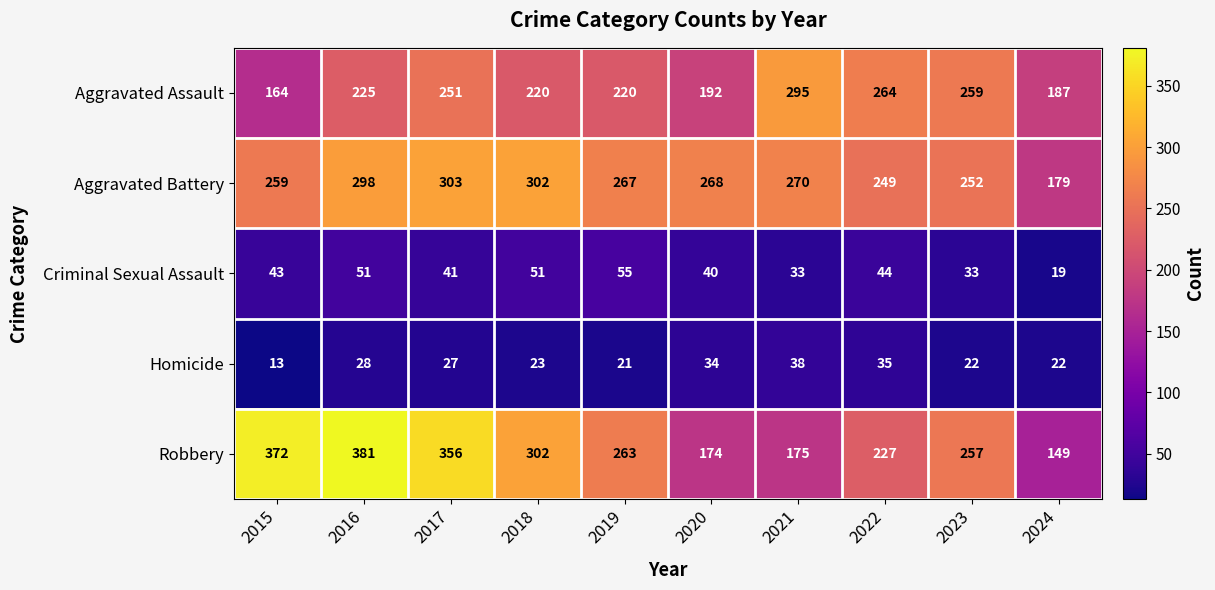

Which category has the lowest value in the Aggravated Battery series?

2024